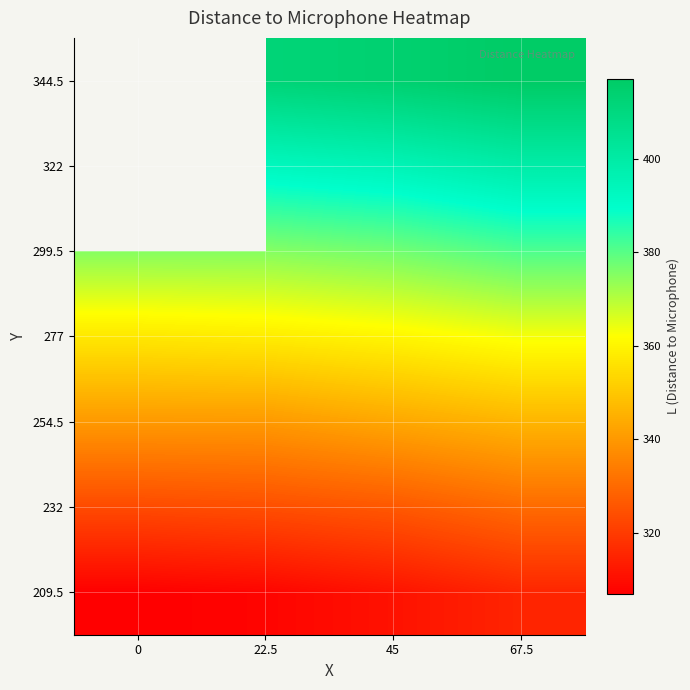

The 277 series shows 177.0 at 45. True or false?

False